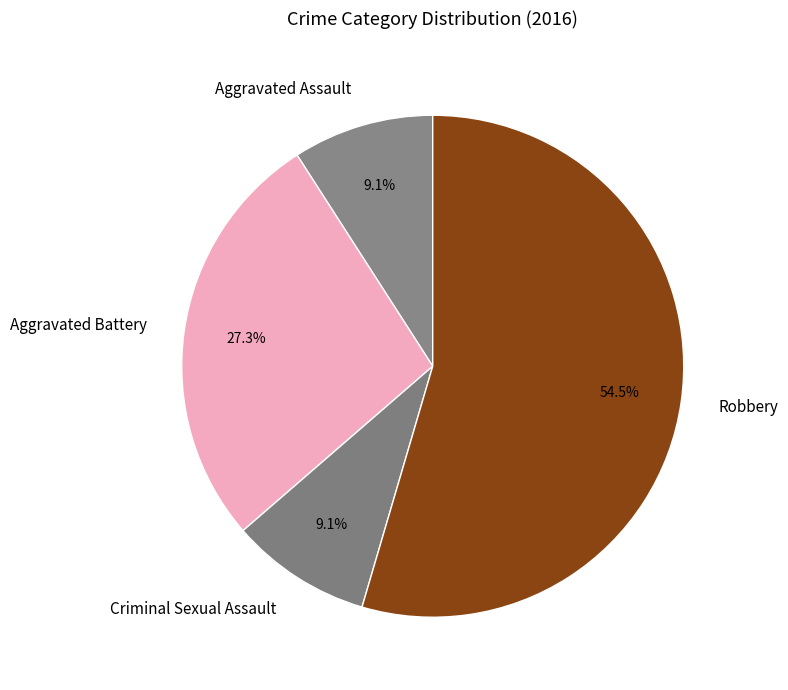

Which category accounts for the majority?

Robbery